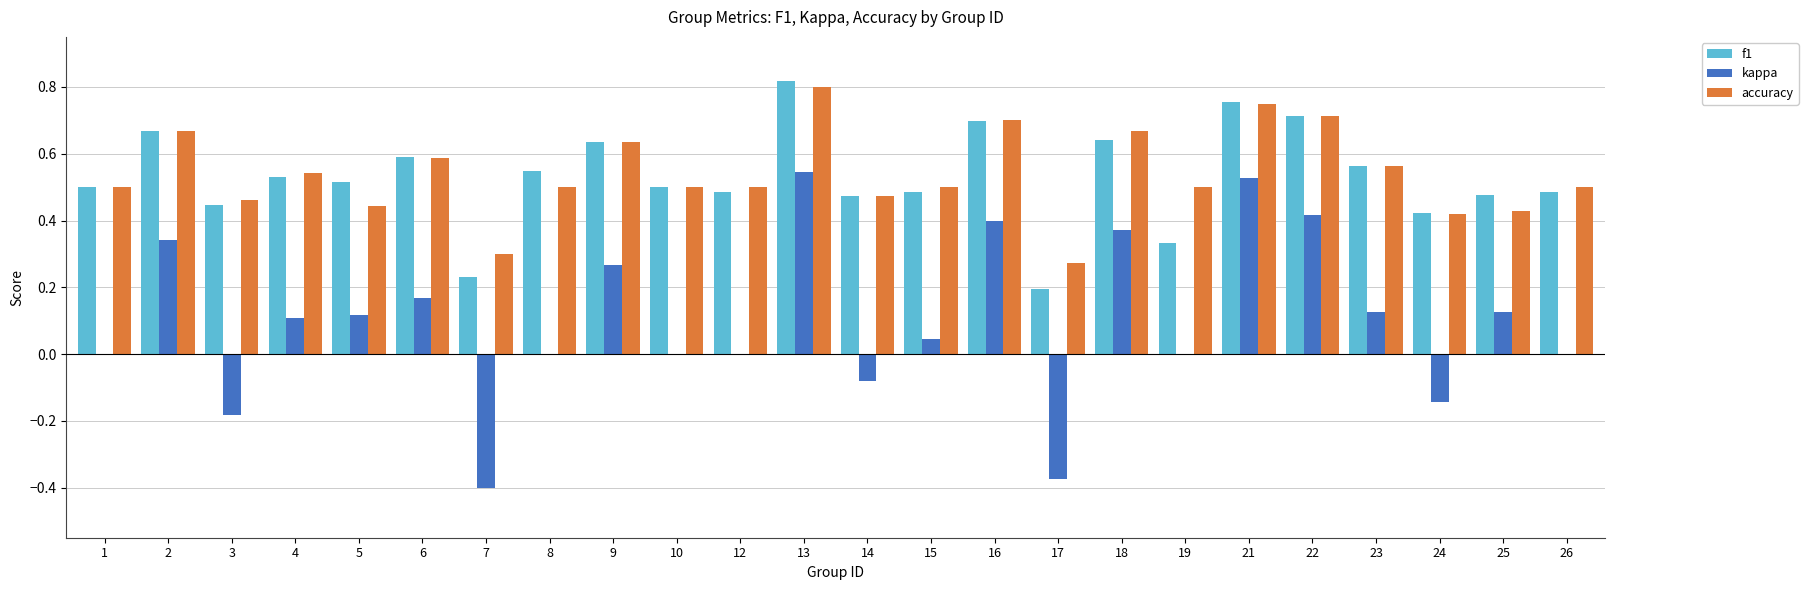

Count the number of categories in the chart.

24